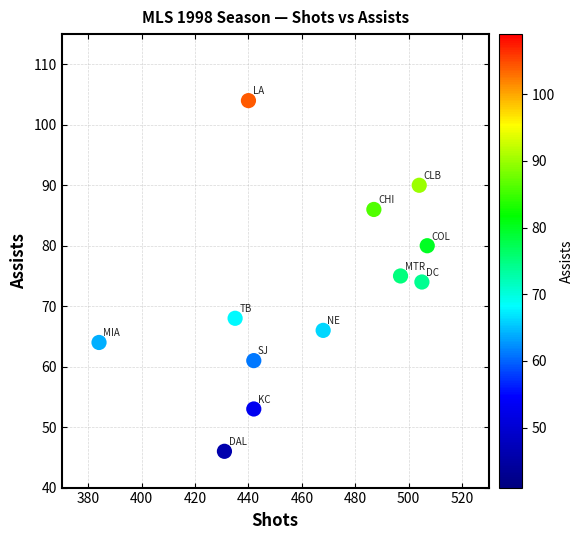

What is the range of Y values (max minus min)?

58